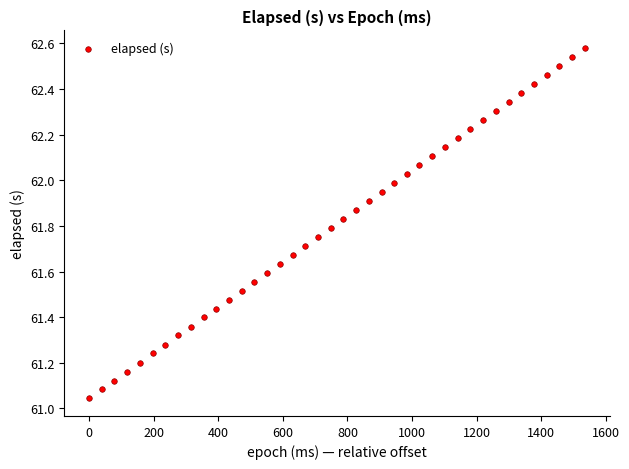

What is the range of Y values (max minus min)?

1.5